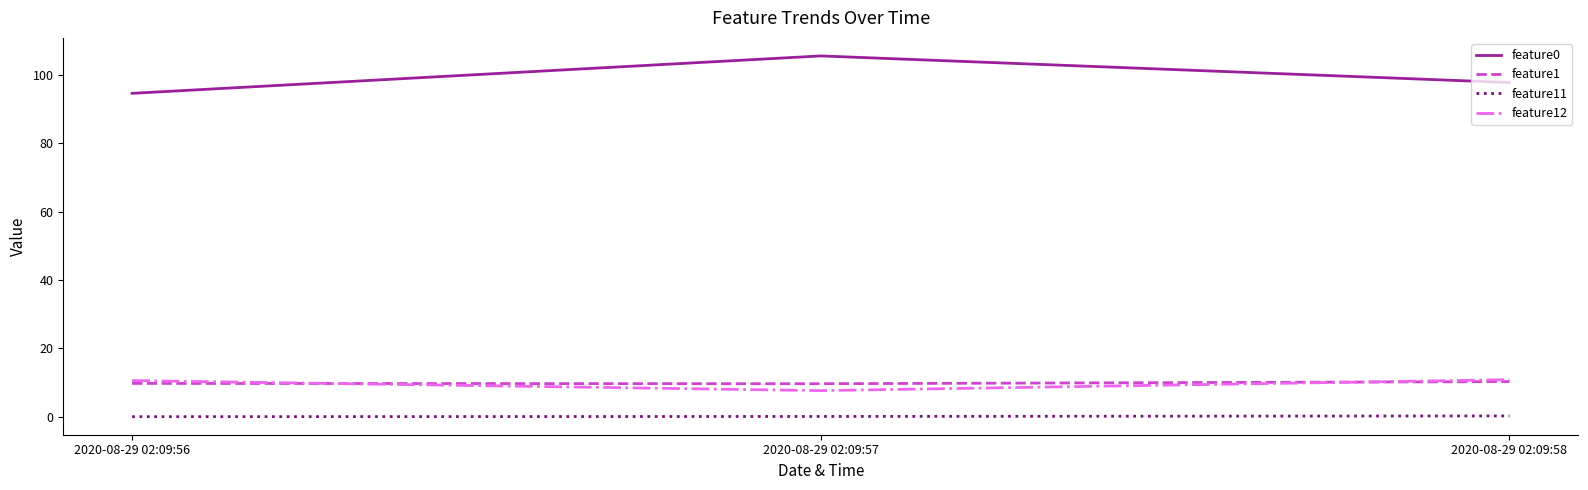

What is the difference between the maximum and minimum values in the feature11 series?

0.2